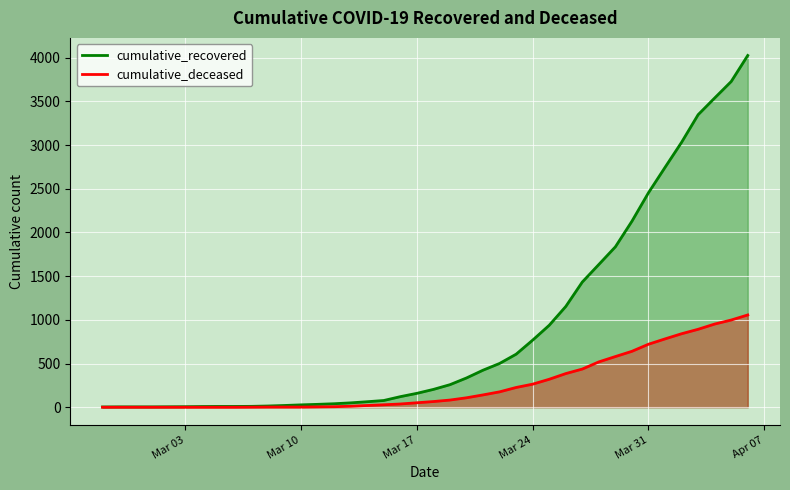

Which series has the largest range (max minus min)?

cumulative_recovered